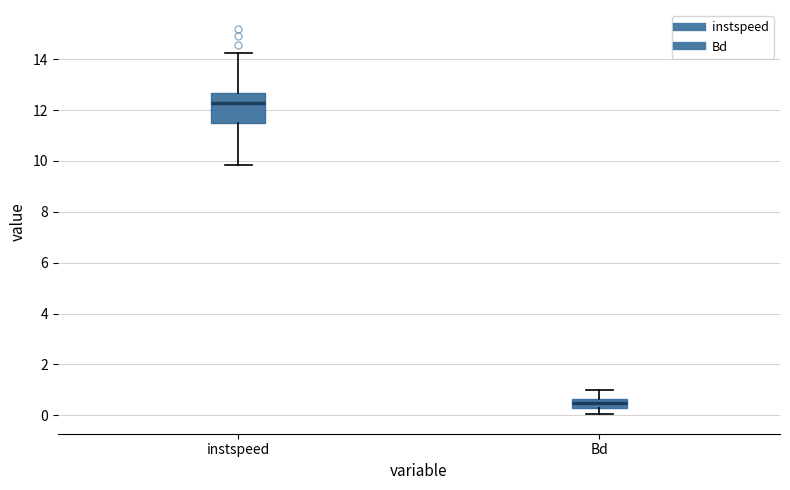

Where is the lower edge of the box for instspeed on the y-axis? The values are not printed on the chart, so give them approximately, as read against the axis.

11.4